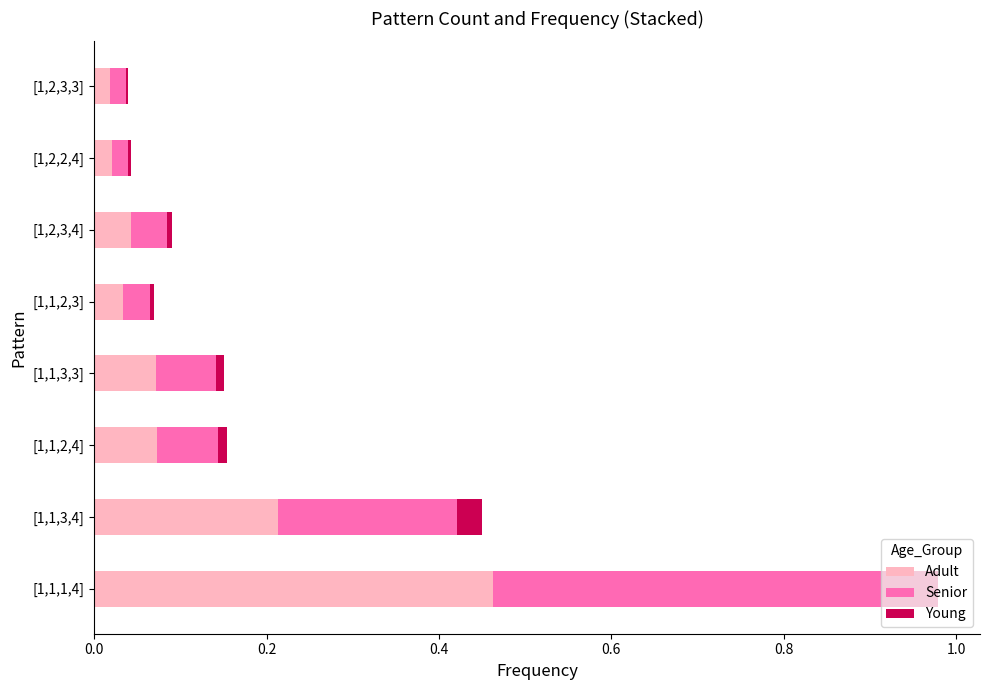

Is it true that Adult equals 0.2 at [1,1,3,4]?

True